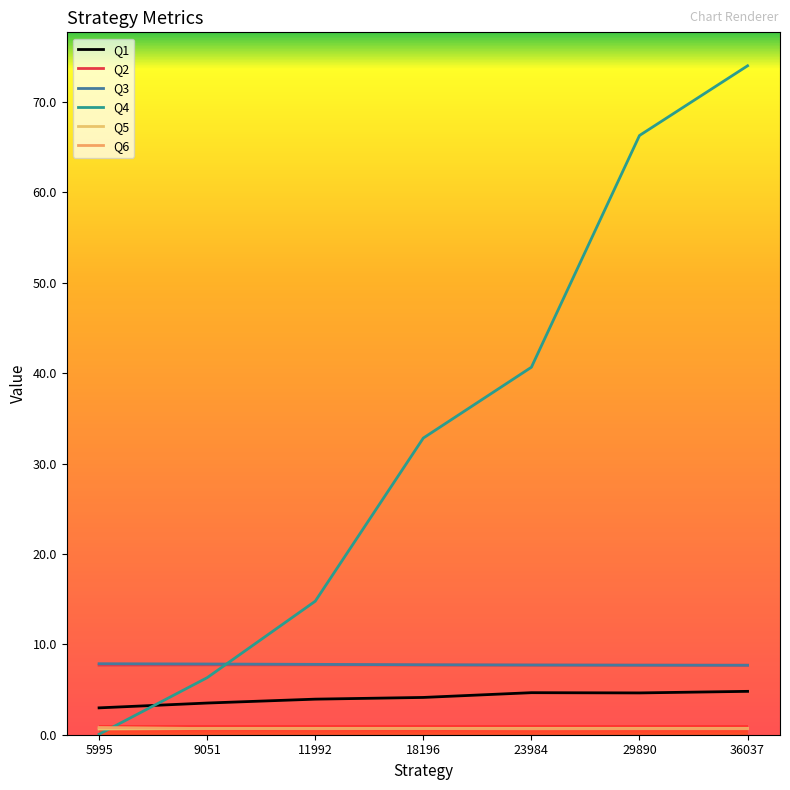

True or false: Q5 and Q1 intersect in this chart.

False